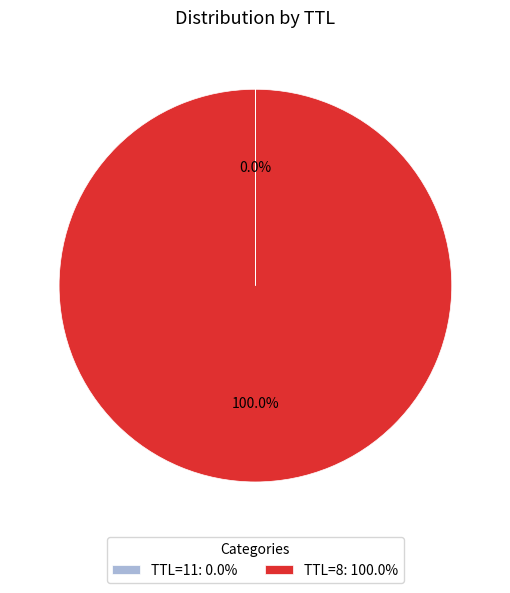

Which category has the biggest portion of the pie?

TTL=8: 100.0%